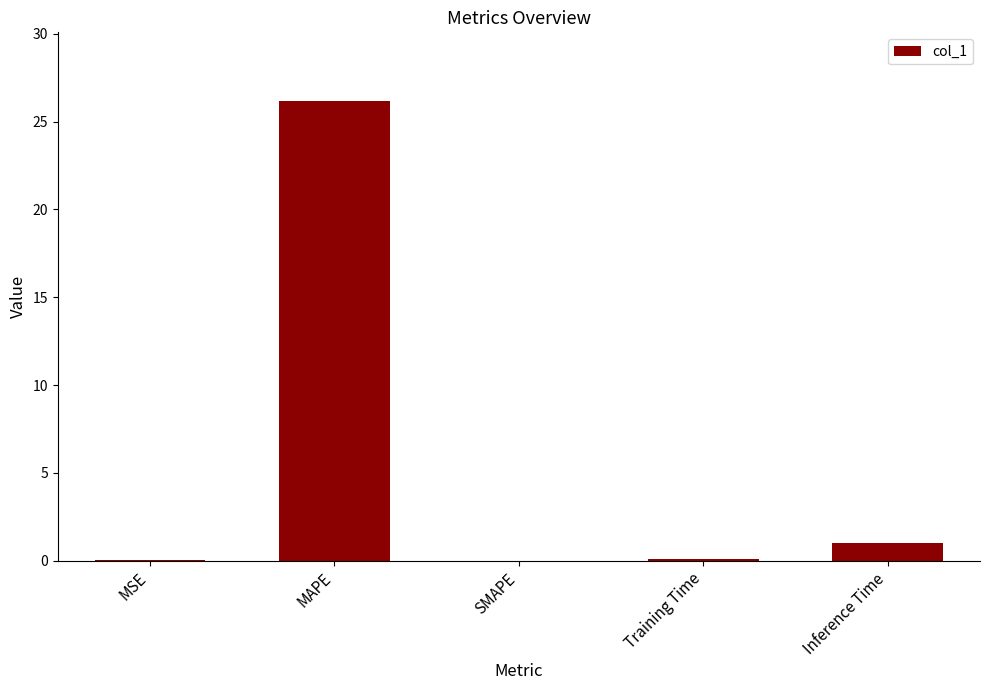

What is the greatest value displayed?

26.2